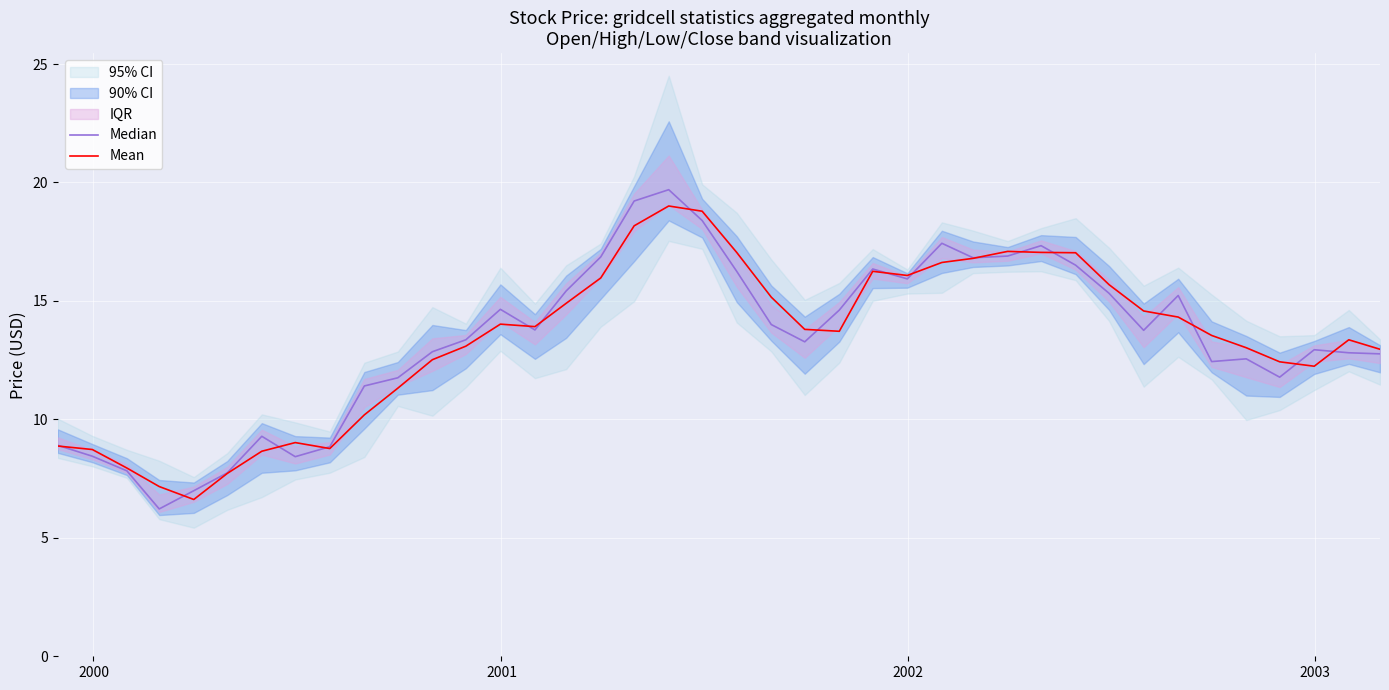

Reading left to right, extract all data points from this chart.

Median: 8.9	8.4	7.8	6.2	7.0	7.7	9.3	8.4	8.8	11.4	11.8	12.9	13.4	14.6	13.8	15.4	16.9	19.2	19.7	18.4	16.2	14.0	13.3	14.6	16.3	15.9	17.4	16.8	16.9	17.3	16.5	15.3	13.8	15.2	12.4	12.6	11.8	12.9	12.8	12.8
Mean: 8.9	8.7	7.9	7.2	6.6	7.7	8.7	9.0	8.8	10.2	11.3	12.5	13.1	14.0	13.9	14.9	16.0	18.2	19.0	18.8	17.0	15.2	13.8	13.7	16.2	16.1	16.6	16.8	17.1	17.0	17.0	15.7	14.6	14.3	13.5	13.0	12.4	12.2	13.4	13.0